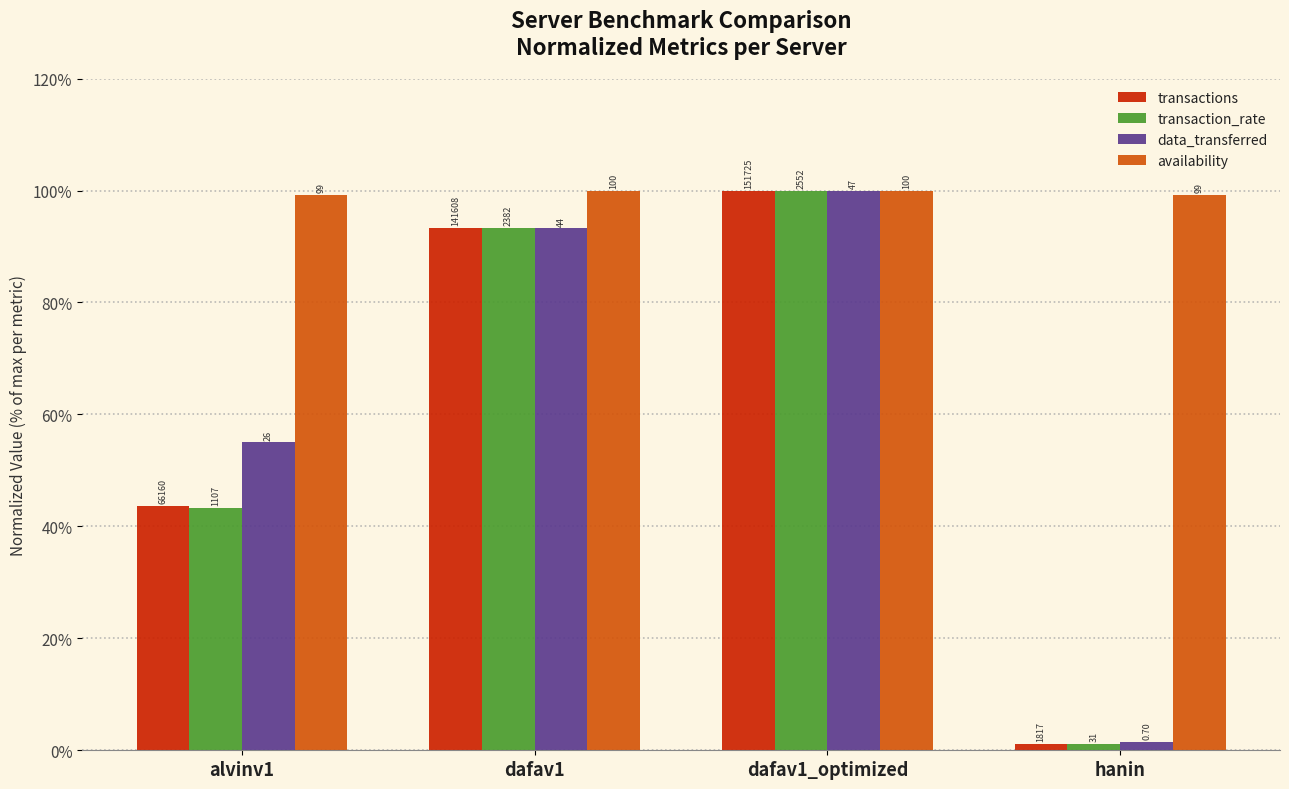

What is the difference between the data_transferred values at dafav1 and alvinv1?

38.2